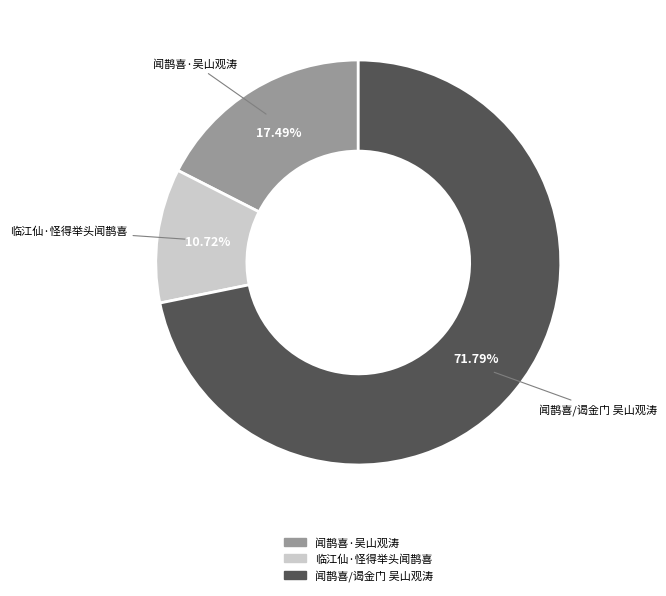

Is there a majority slice in this chart?

Yes